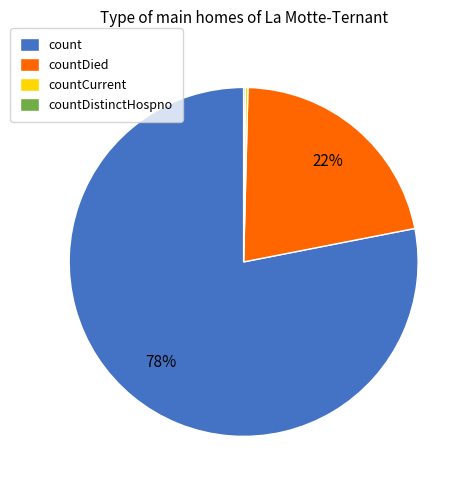

Is it true that countDied is 22% of the pie?

True